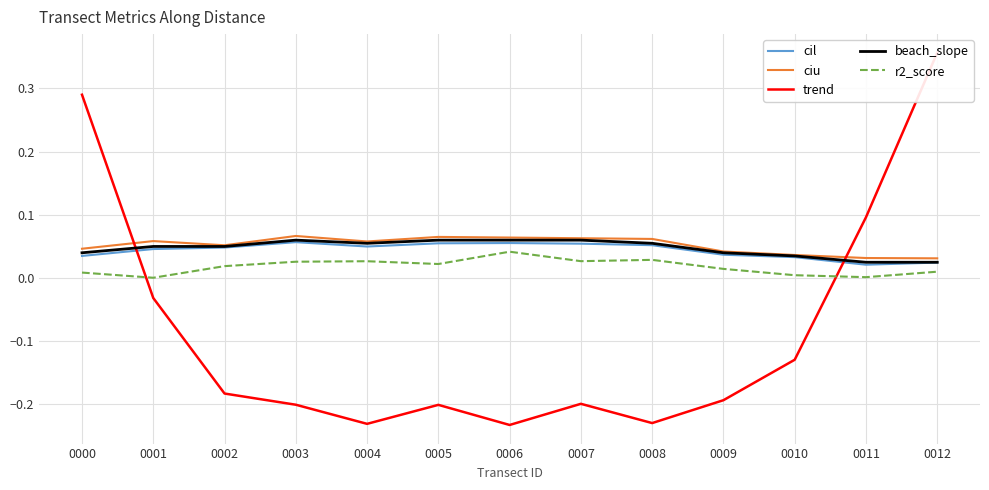

What is the sum of all r2_score values?

0.2